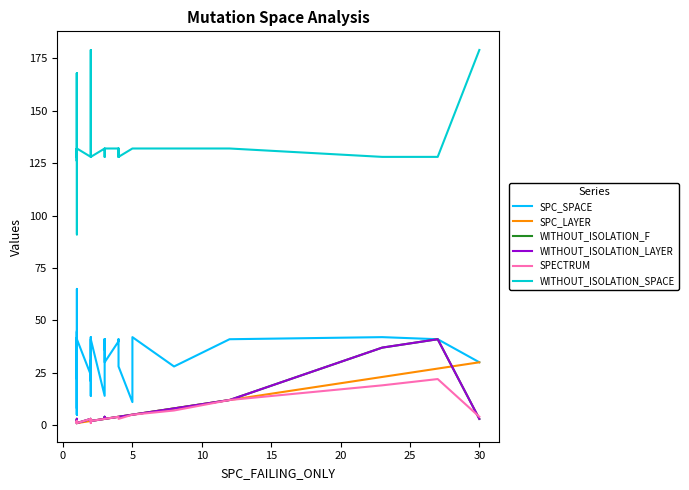

Reading left to right, transcribe all the data shown in this chart.

SPC_SPACE: 44	22	46	65	32	31	5	42	45	5	42	8	9	9	41	24	31	21	41	42	14	41	14	21	41	36	41	30	40	41	41	41	28	11	42	28	41	42	41	30
SPC_LAYER: 1	1	1	1	1	1	1	1	1	1	1	1	1	1	1	2	2	2	2	2	2	2	3	3	3	3	3	3	4	4	4	4	4	5	5	8	12	23	27	30
WITHOUT_ISOLATION_F: 2	2	2	1	1	2	3	1	2	2	1	3	1	1	1	3	3	3	2	2	3	2	3	3	3	4	3	3	4	4	4	4	4	5	5	8	12	37	41	3
WITHOUT_ISOLATION_LAYER: 2	2	2	1	1	2	3	1	2	2	1	3	1	1	1	3	3	3	2	2	3	2	3	3	3	4	3	3	4	4	4	4	4	5	5	8	12	37	41	3
SPECTRUM: 2	2	2	1	1	2	2	1	2	2	1	2	1	1	1	3	3	3	1	2	3	2	3	3	3	3	3	3	4	4	4	3	3	5	5	7	12	19	22	4
WITHOUT_ISOLATION_SPACE: 128	168	128	168	128	128	91	128	132	126	128	132	126	132	132	128	179	168	132	132	132	128	132	132	128	128	128	132	132	128	128	132	128	132	132	132	132	128	128	179